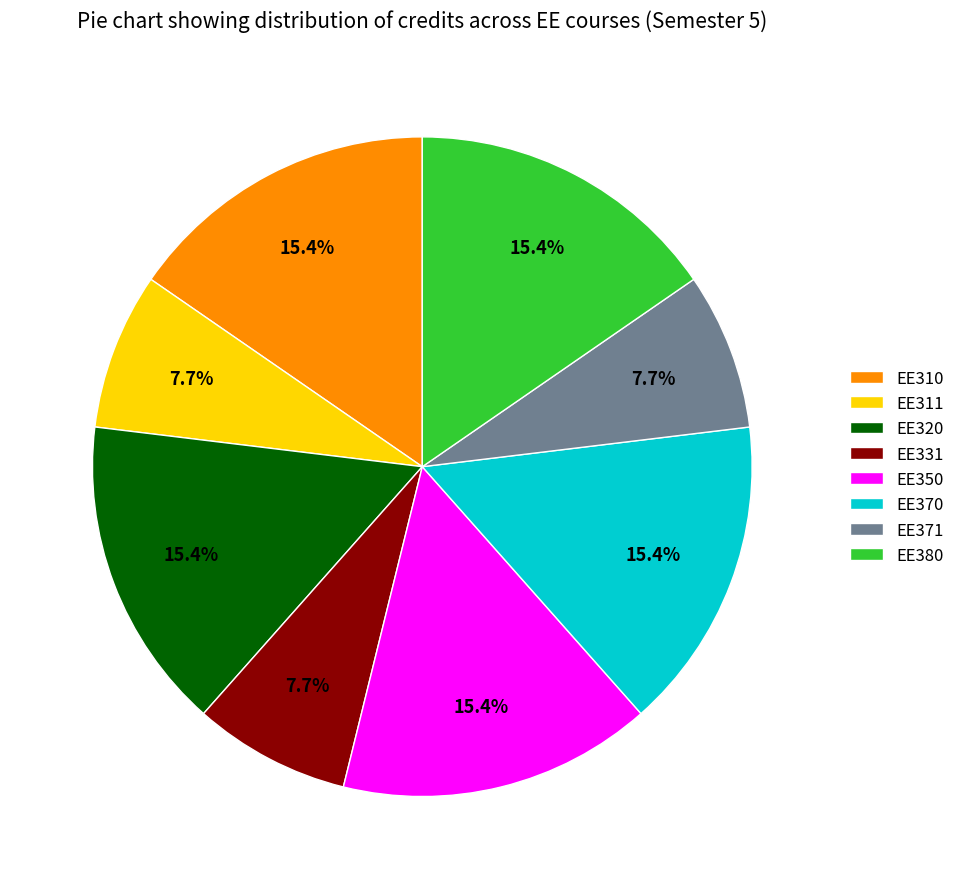

What percentage do EE350 and EE380 together represent?

30.8%